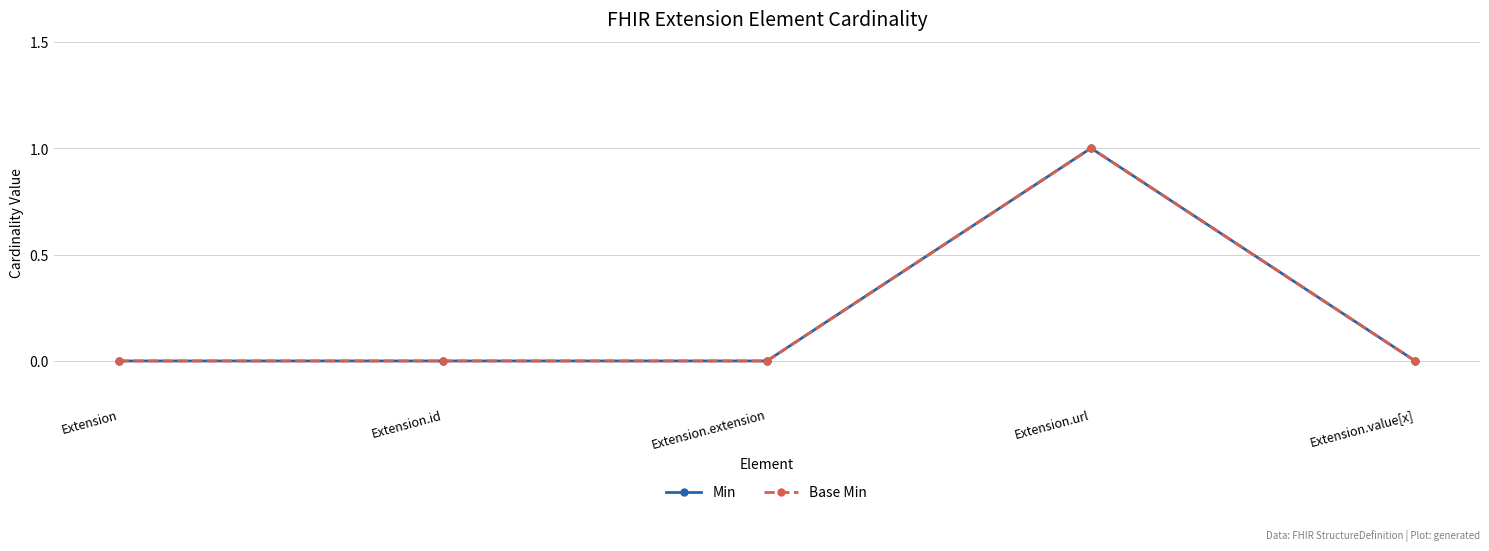

The Min series shows 2 at Extension.url. True or false?

False